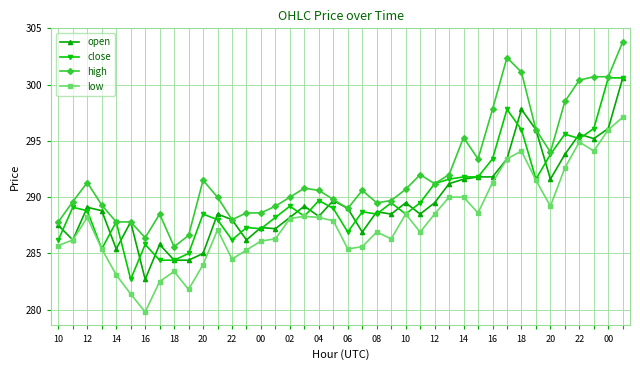

True or false: low has more than 2 interior local peaks.

True